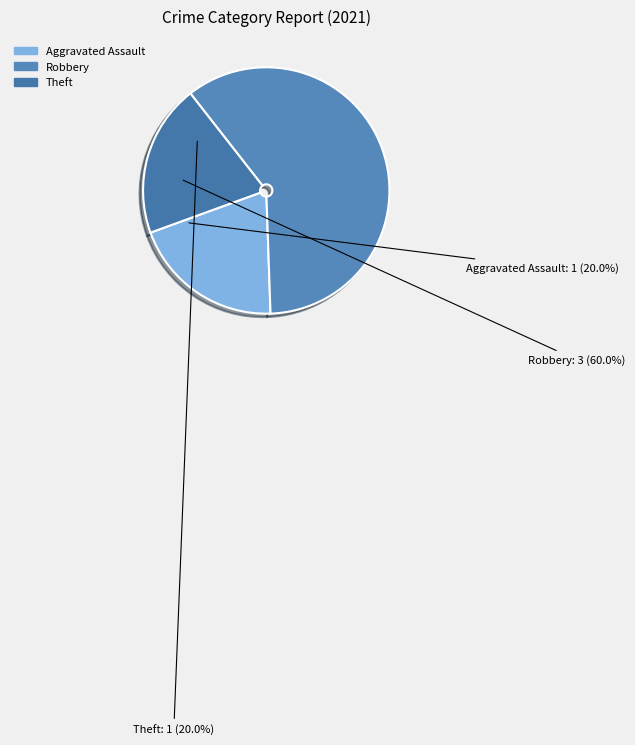

How many segments does this pie chart have?

3